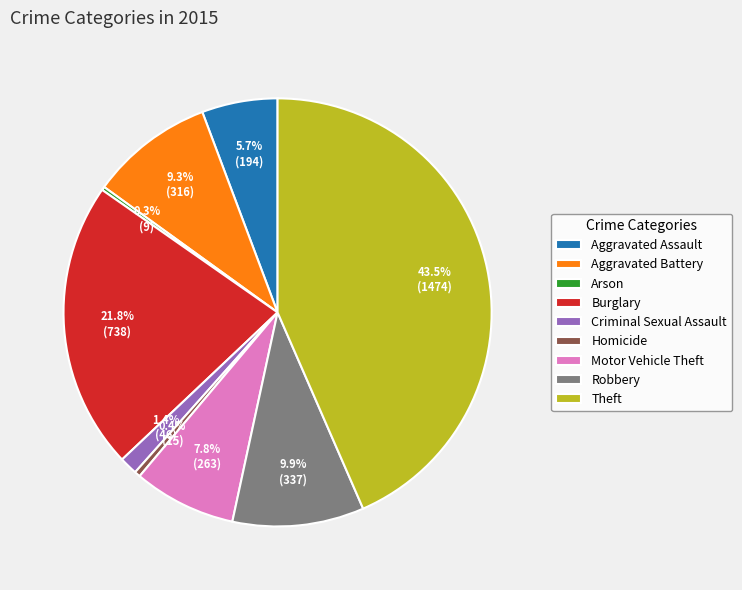

Which slice is the largest?

Theft